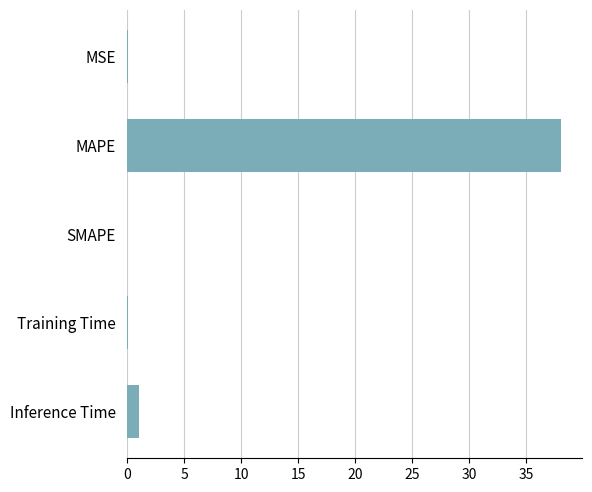

How many data points does each series have?

5